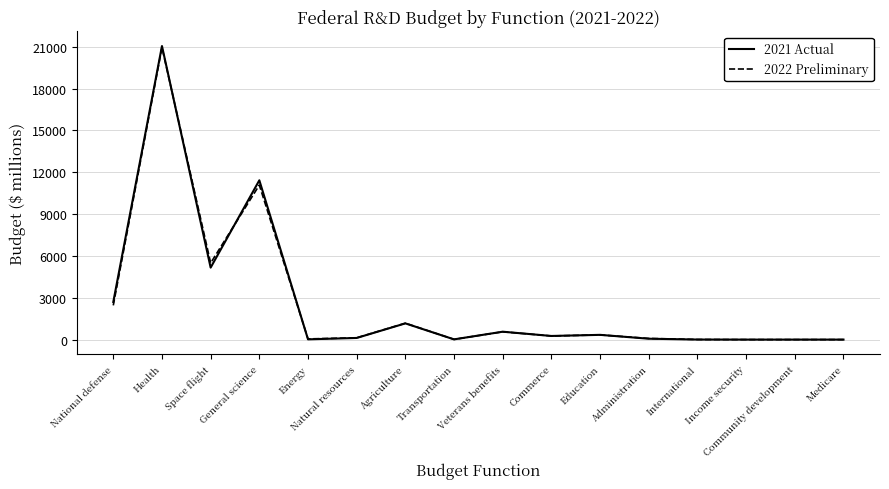

What is the maximum value for 2022 Preliminary?

20951